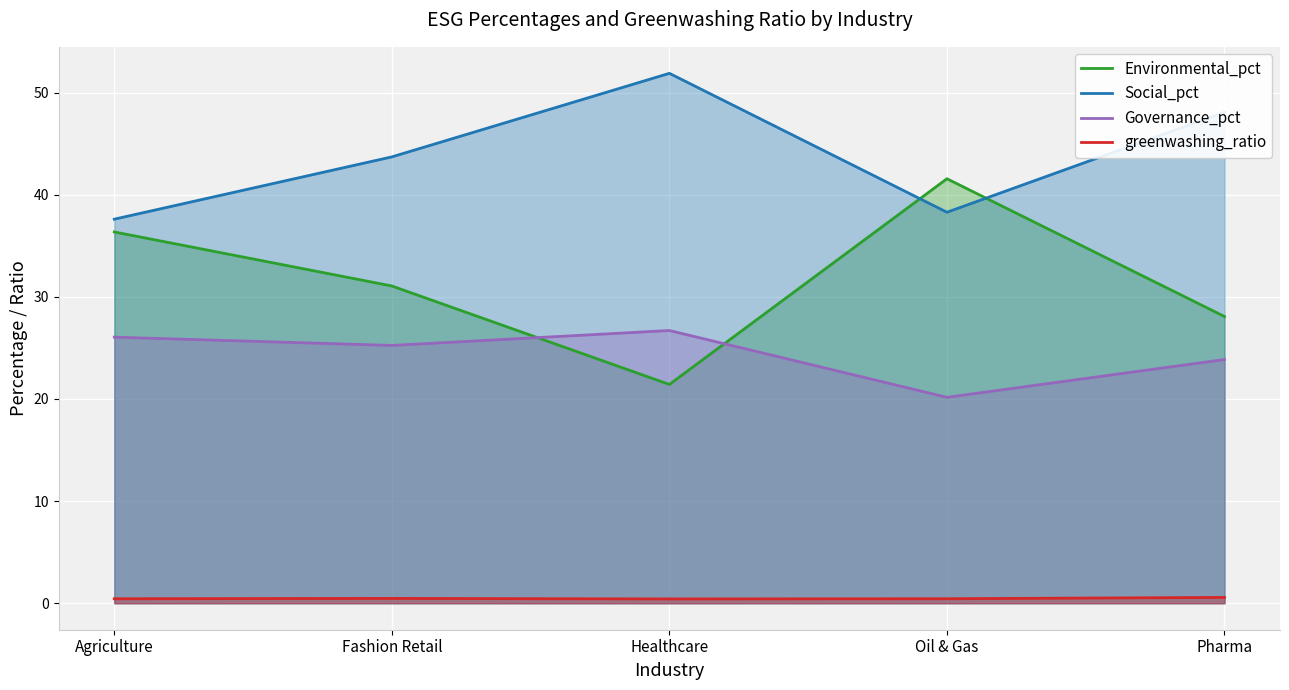

True or false: greenwashing_ratio and Social_pct intersect in this chart.

False